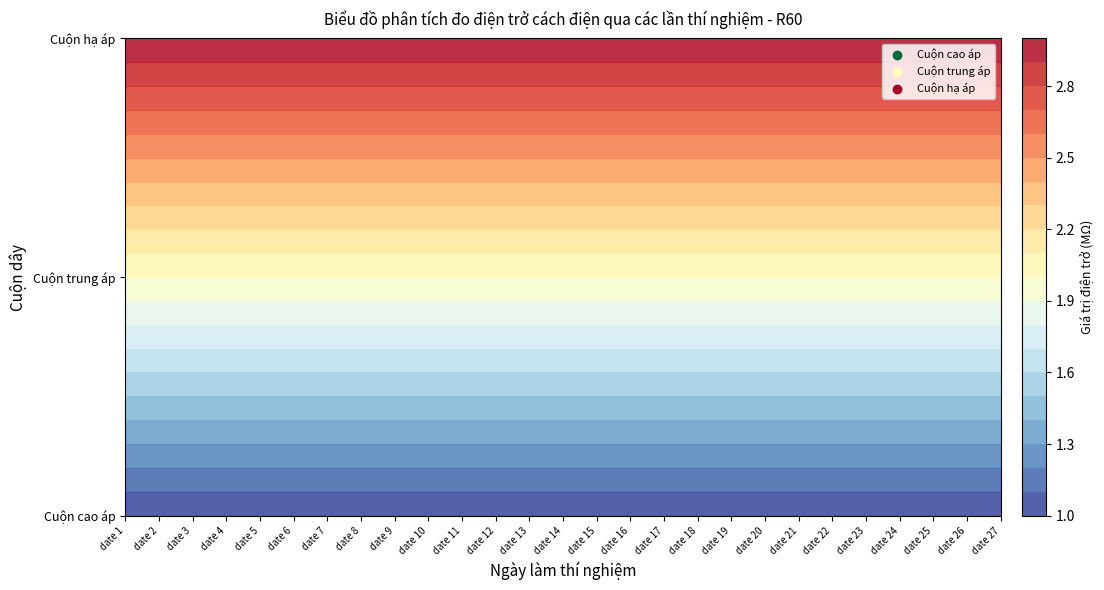

Between date 17 and date 7, which is larger?

date 17